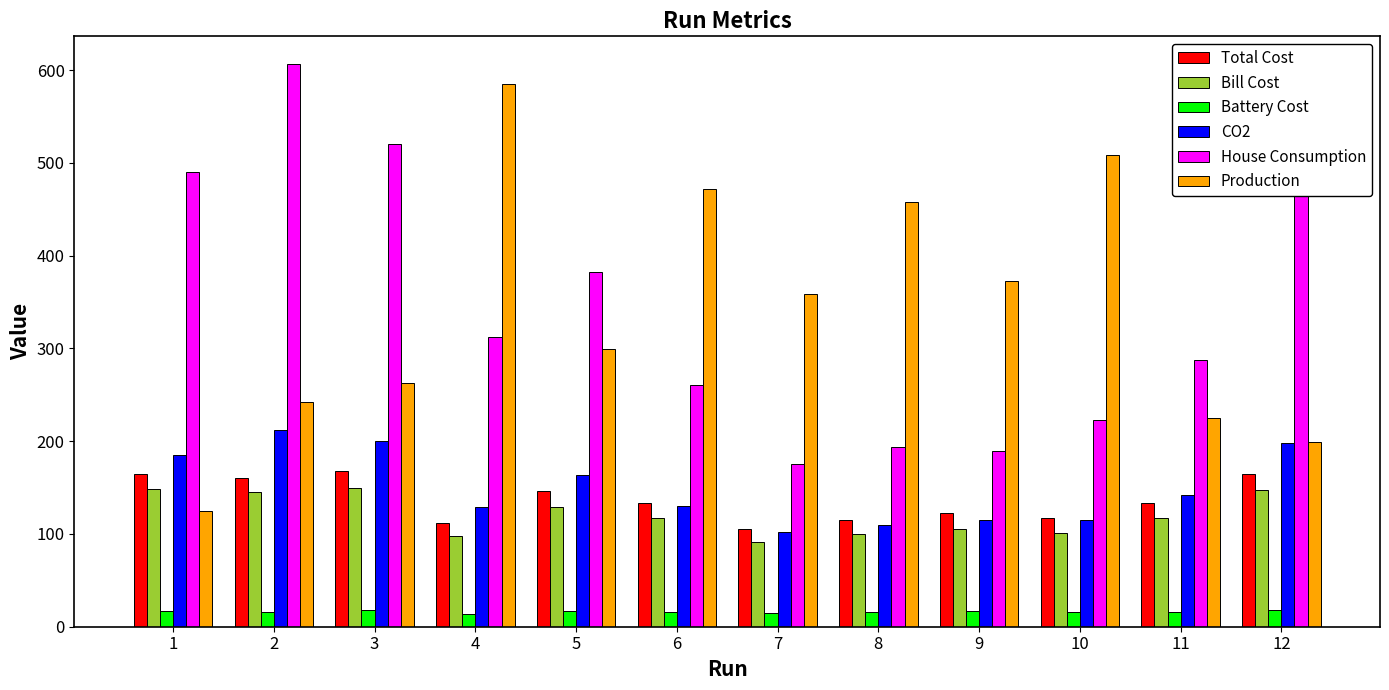

What value does the House Consumption series have at 8?

193.7